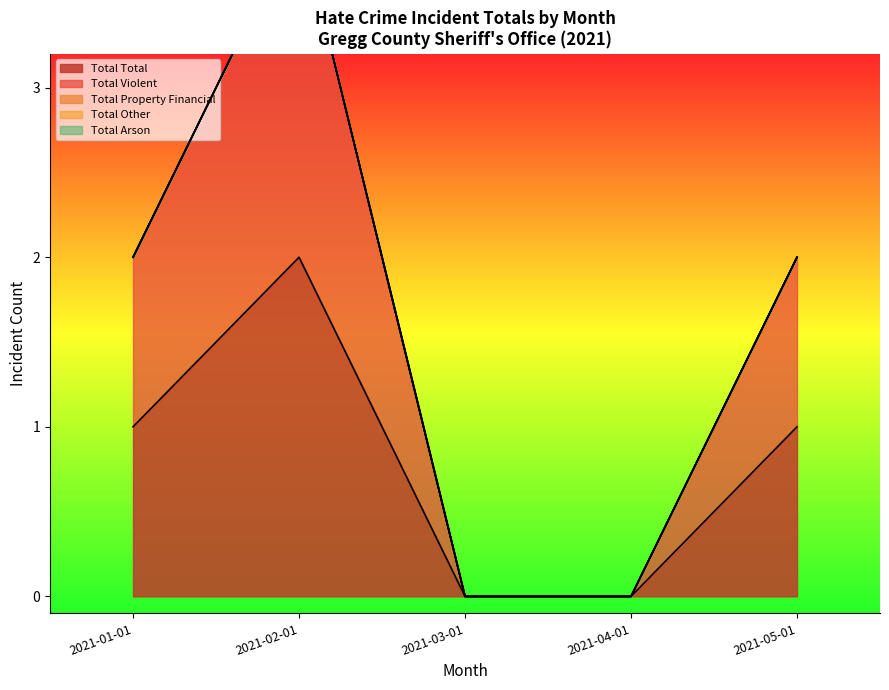

At which label is anti_total_violent closest to 1?

2021-01-01